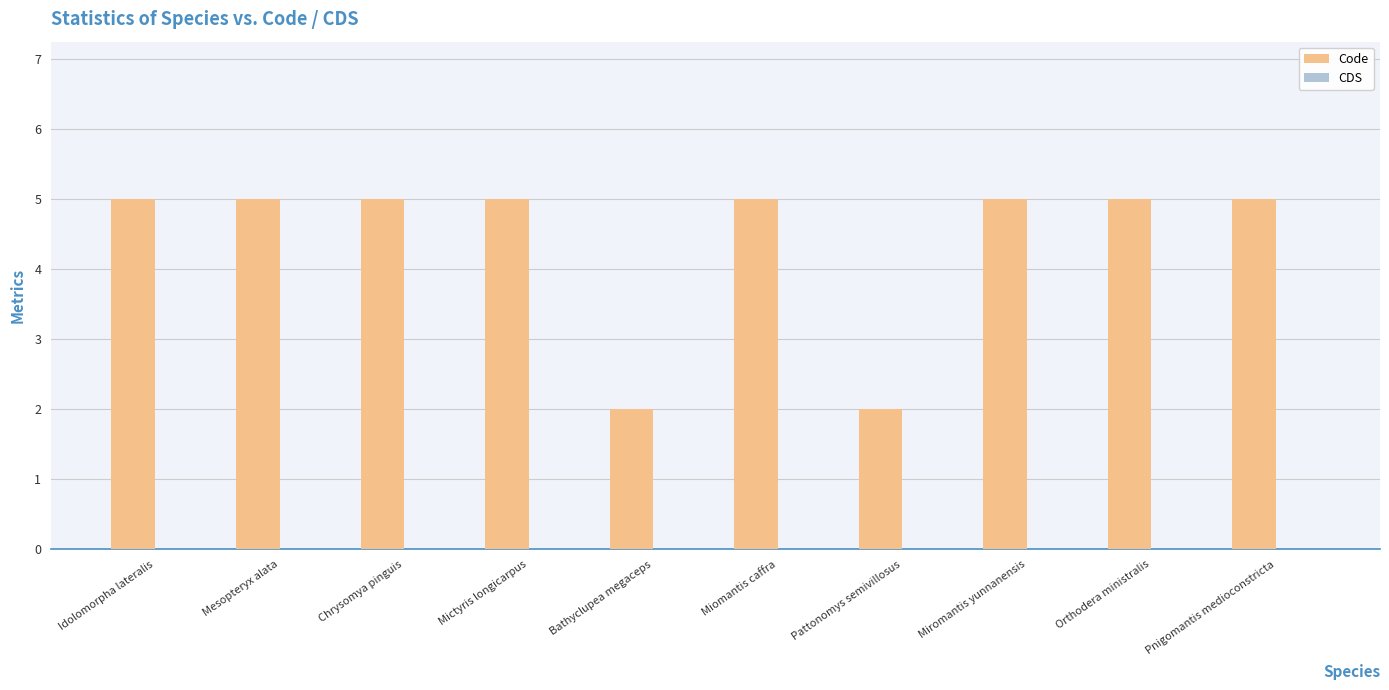

What value does the data have at Mictyris longicarpus?

5